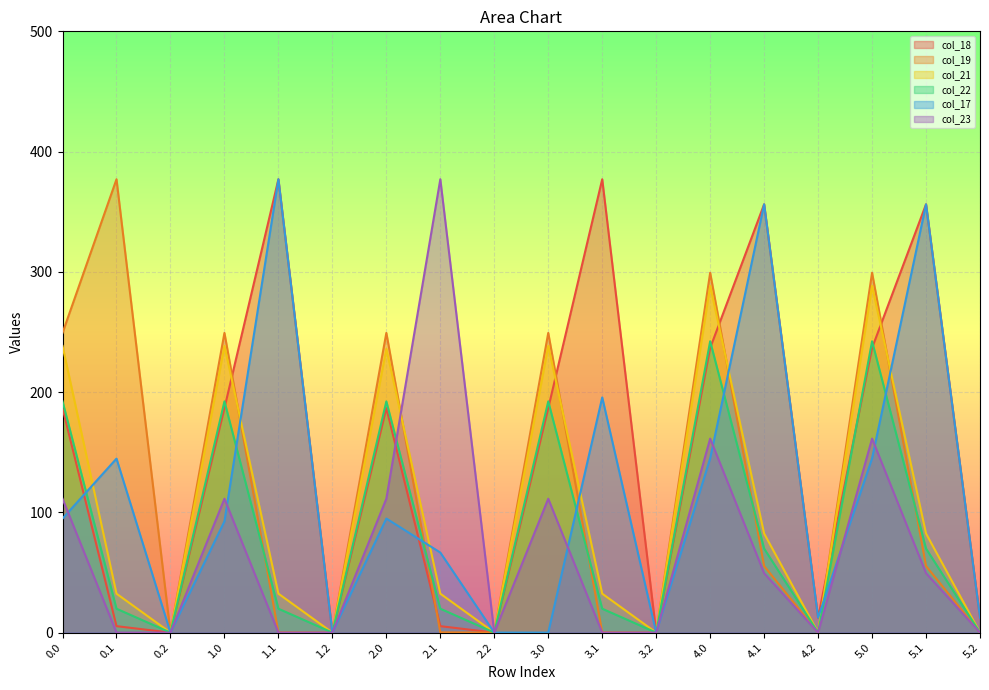

At 3.1, list the series in order from largest to smallest.

col_18, col_17, col_21, col_22, col_19, col_23